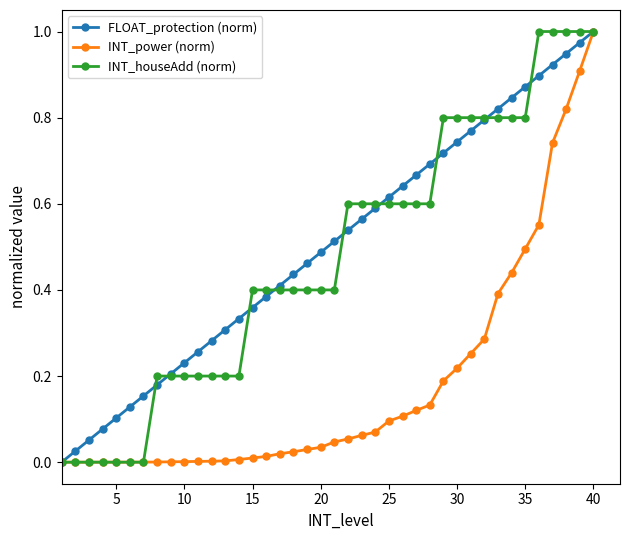

True or false: FLOAT_protection (norm) has more than 2 points higher than both neighbors.

False